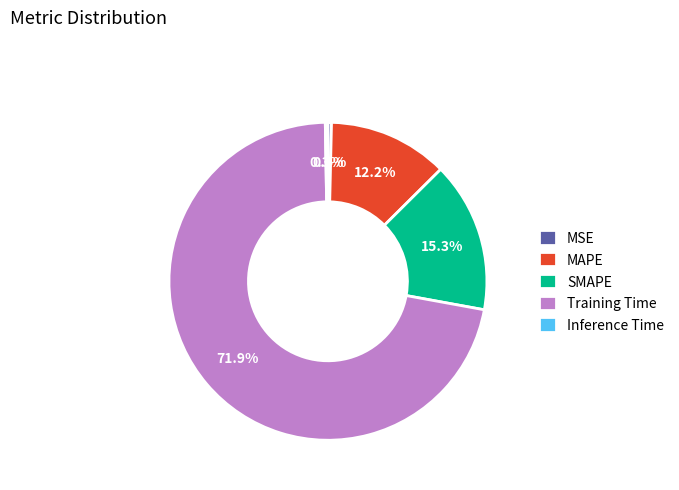

What is the total percentage of MSE and SMAPE?

15.7%